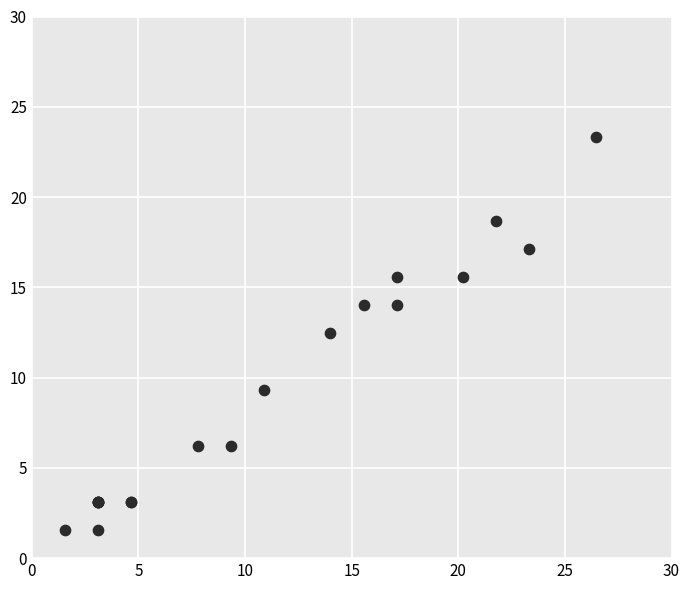

What Y value in the scatter plot is closest to 12?

12.4